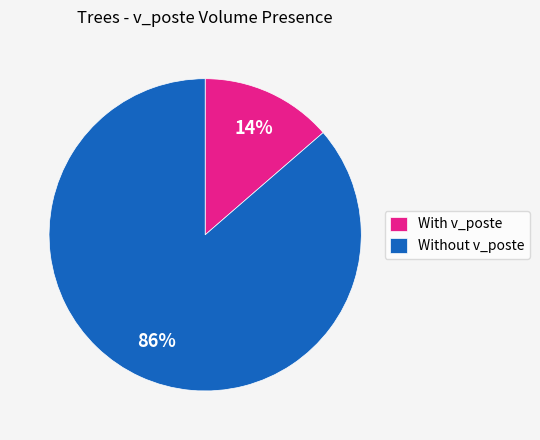

Which has a higher value, With v_poste or Without v_poste?

Without v_poste